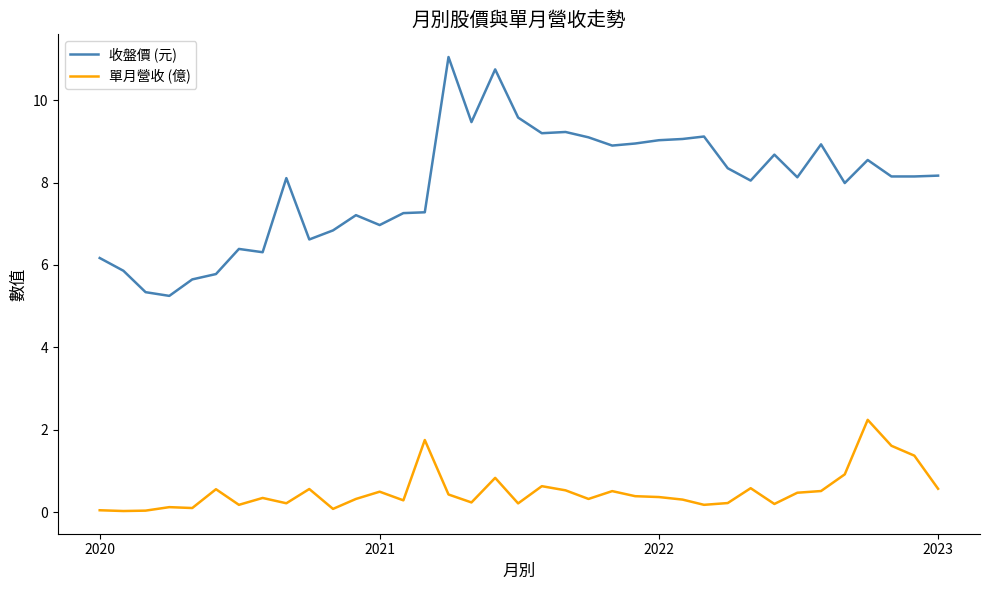

Which series has the largest range (max minus min)?

收盤價 (元)